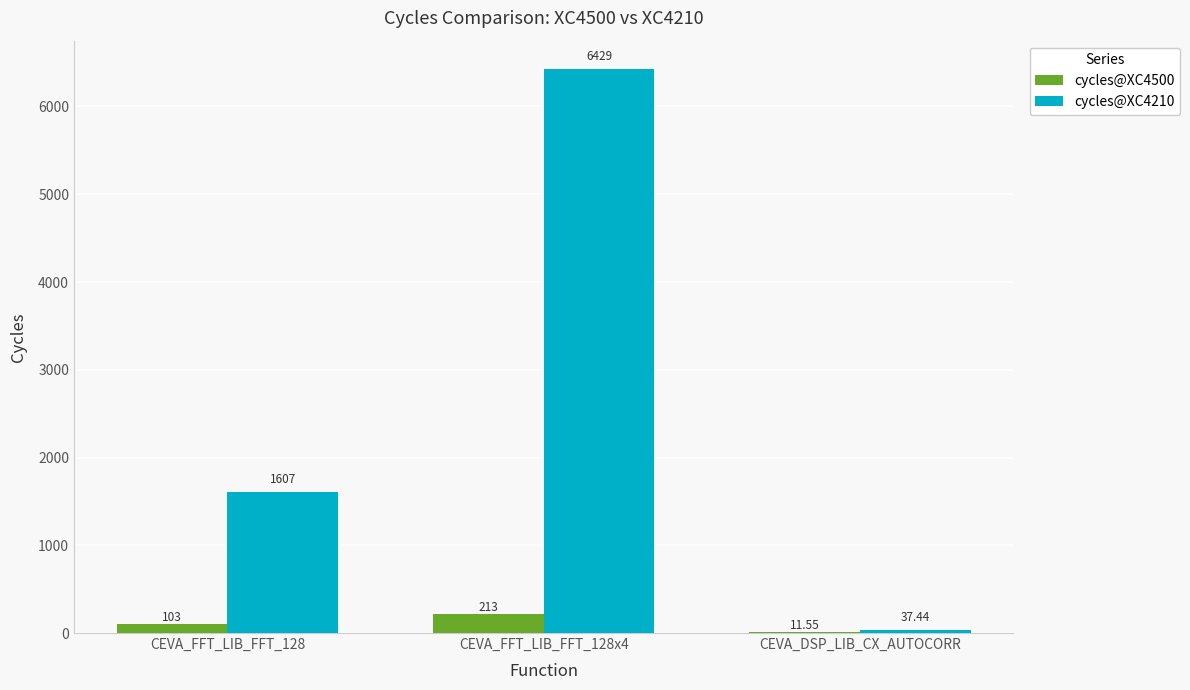

What is the spread (max minus min) of values at CEVA_FFT_LIB_FFT_128x4?

6215.7